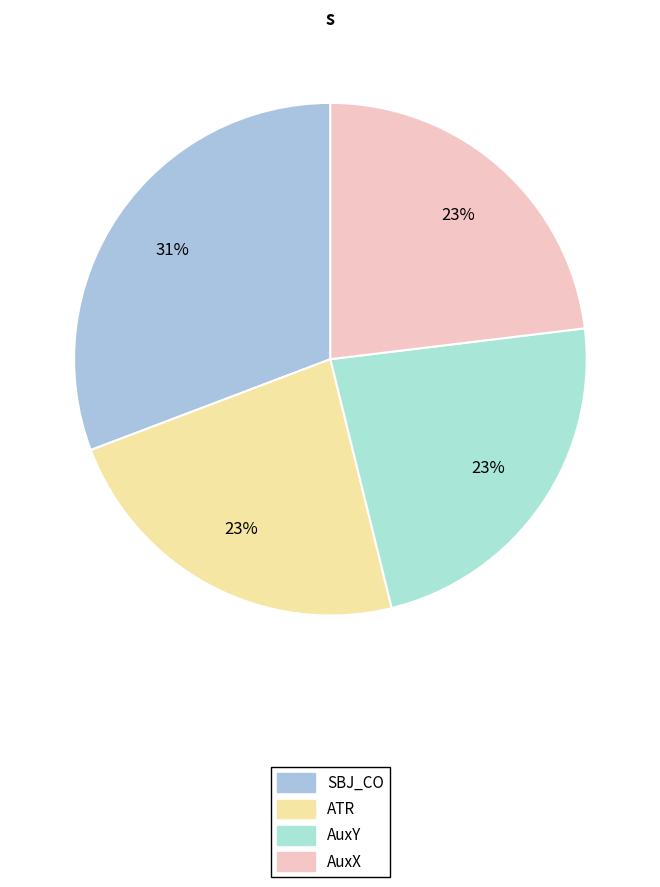

How many slices are in this pie chart?

4